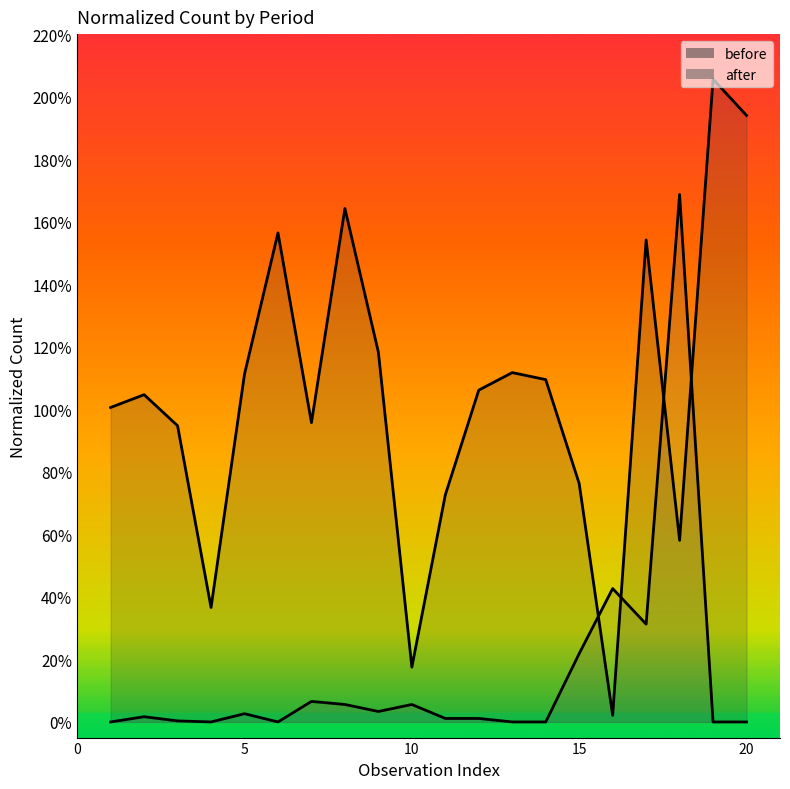

What is the average value of the before series?

1.0